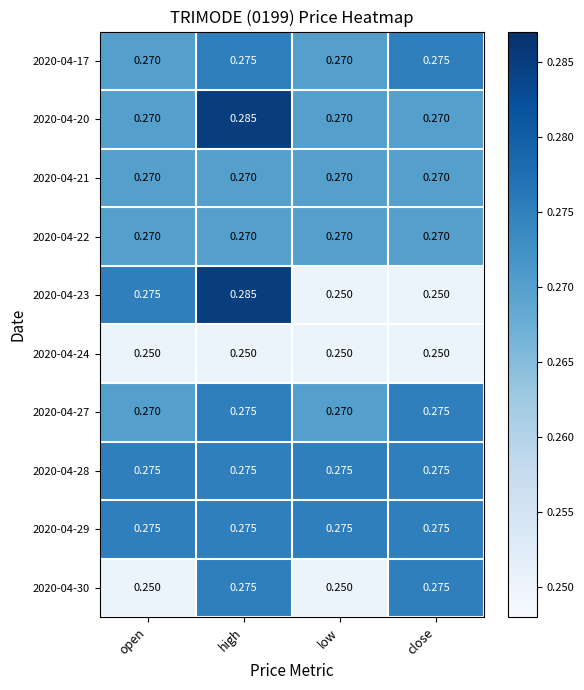

At which category is the sum across all series the highest?

high